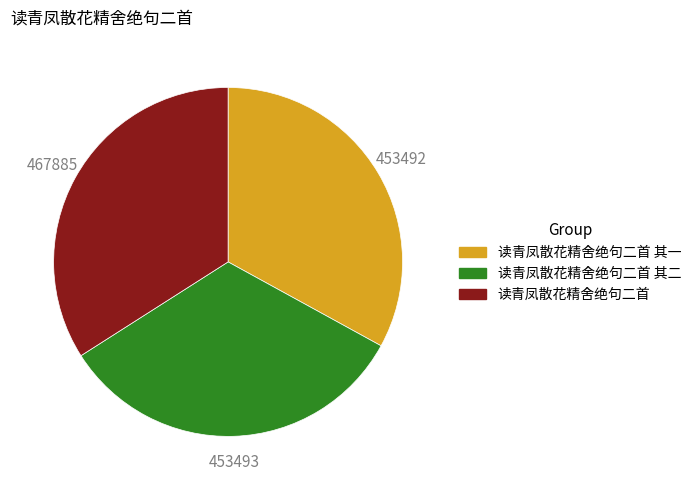

Is there a majority slice in this chart?

No